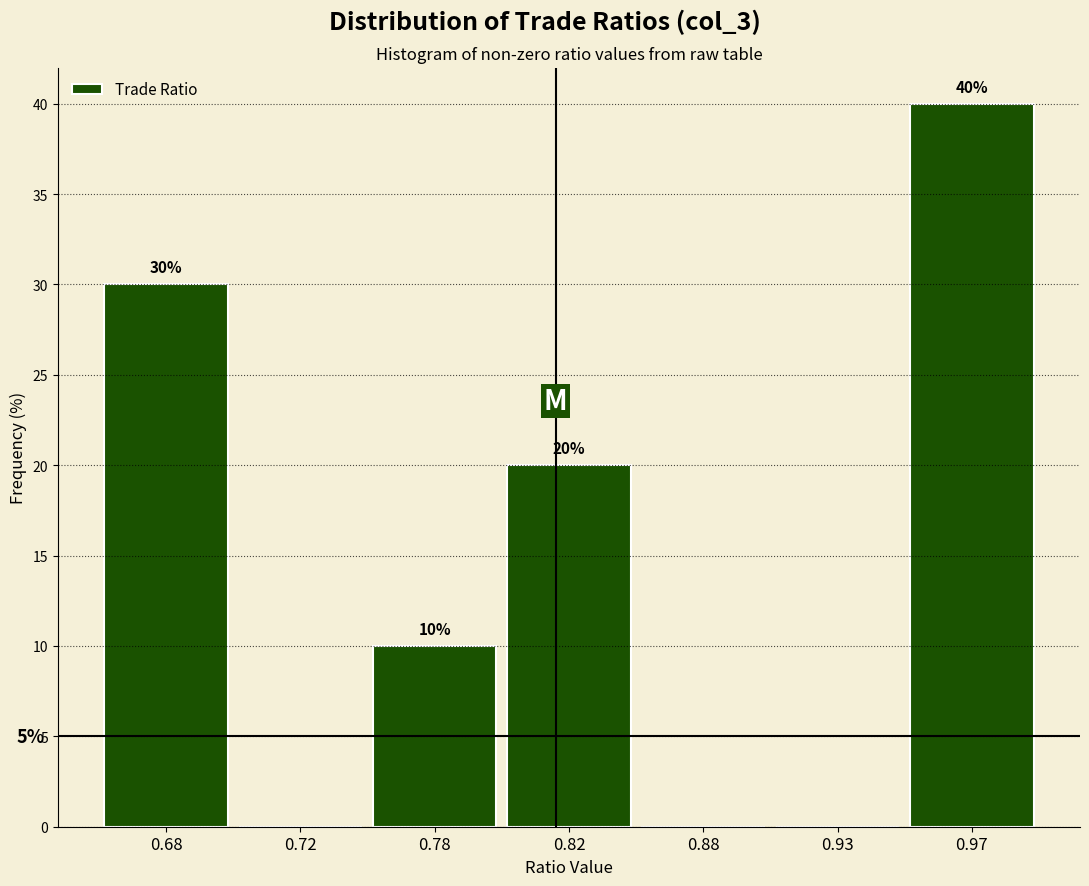

Reading right to left, what are all the values shown in this chart?

0.97=40	0.93=0	0.88=0	0.82=20	0.78=10	0.72=0	0.68=30